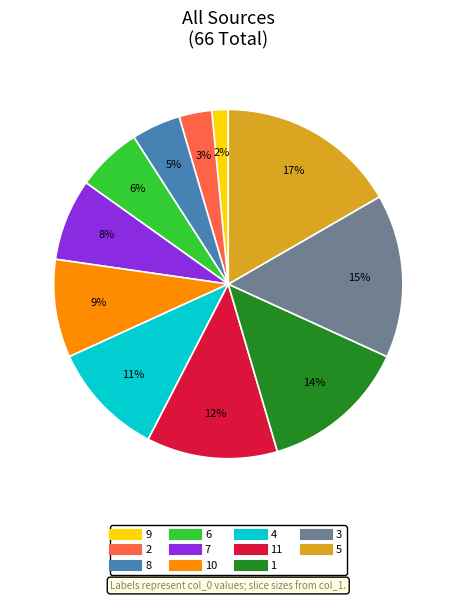

To the nearest percent, what is the difference between the largest and smallest slice percentages?

15%